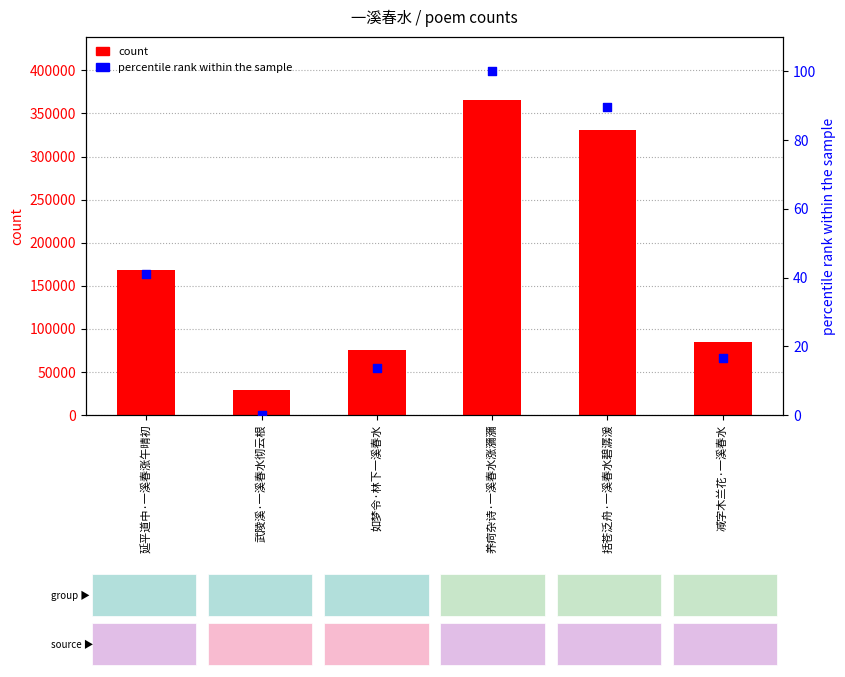

Is the value of count at 养疴杂诗·一溪春水涨瀰瀰 greater than the value of percentile rank within the sample at 如梦令·林下一溪春水?

Yes